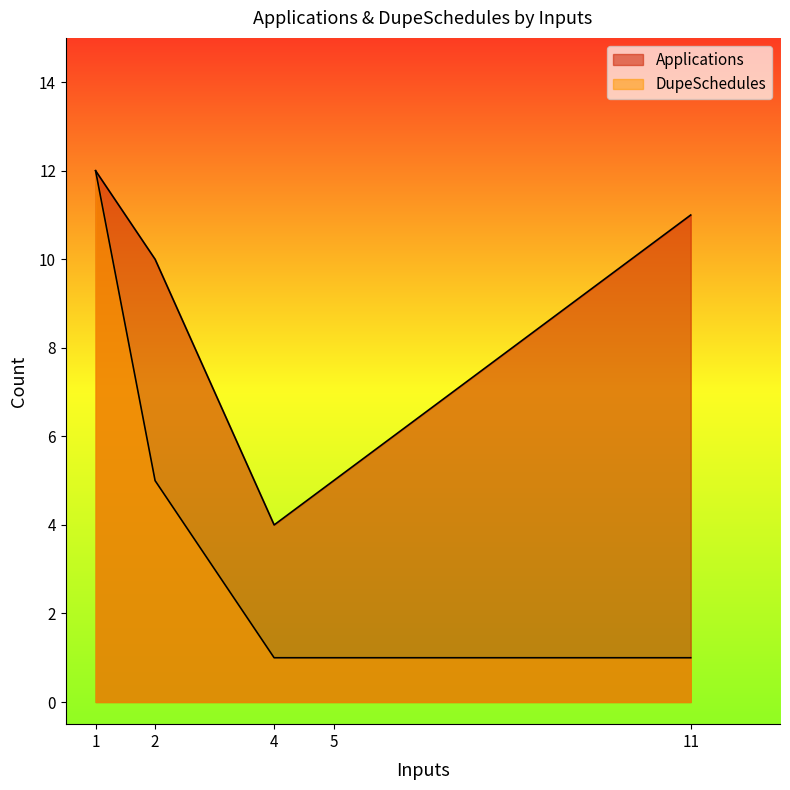

True or false: DupeSchedules and Applications intersect in this chart.

False